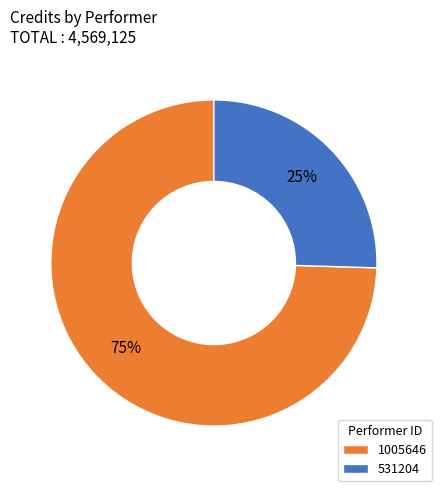

Which slice is the largest?

1005646